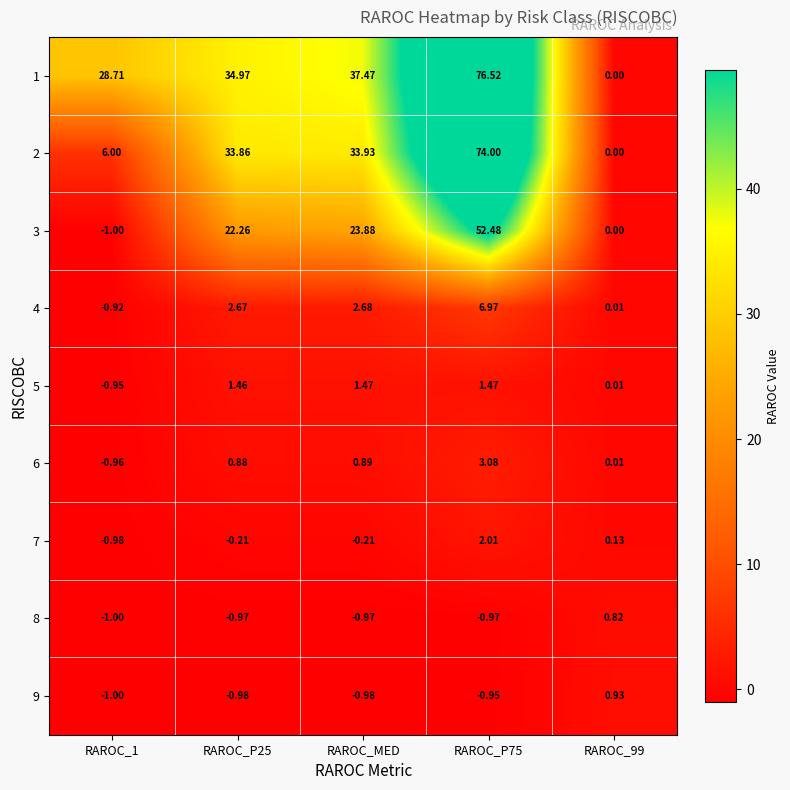

Which category has the lowest value across all series?

RAROC_1